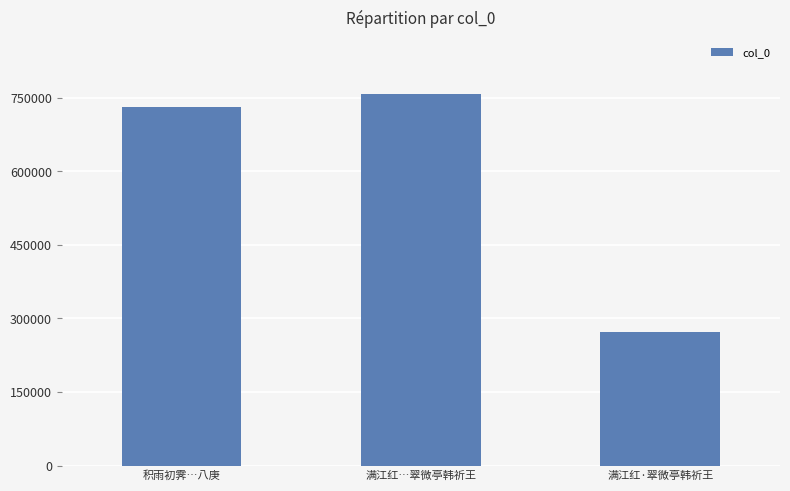

At which label is the value closest to 515648?

积雨初霁…八庚